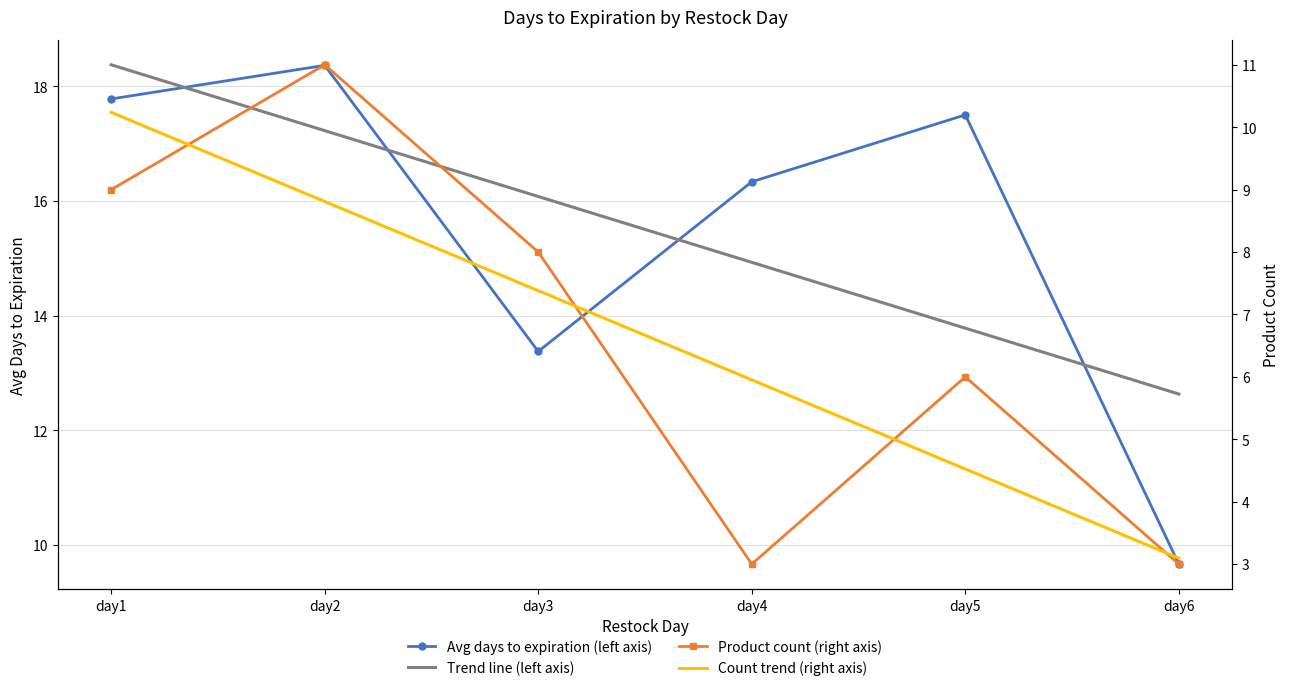

At which category is the sum across all series the highest?

day2